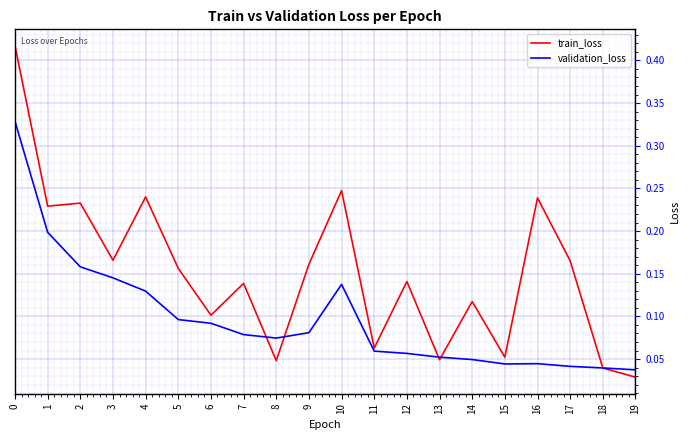

How many interior local peaks does the train_loss series have?

7